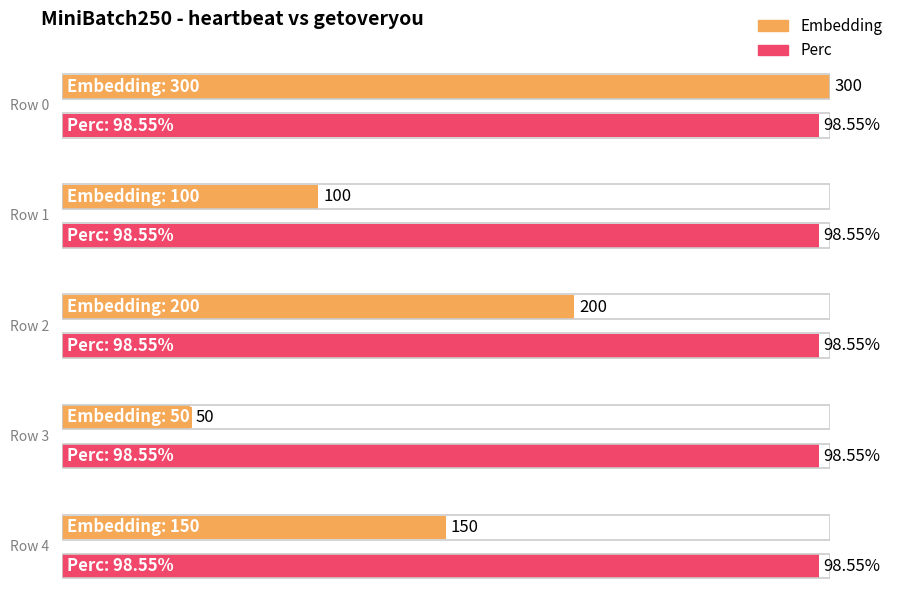

Reading left to right, list all the values displayed in this chart.

Embedding: 300.0	100.0	200.0	50.0	150.0
Perc: 98.5	98.5	98.5	98.5	98.5